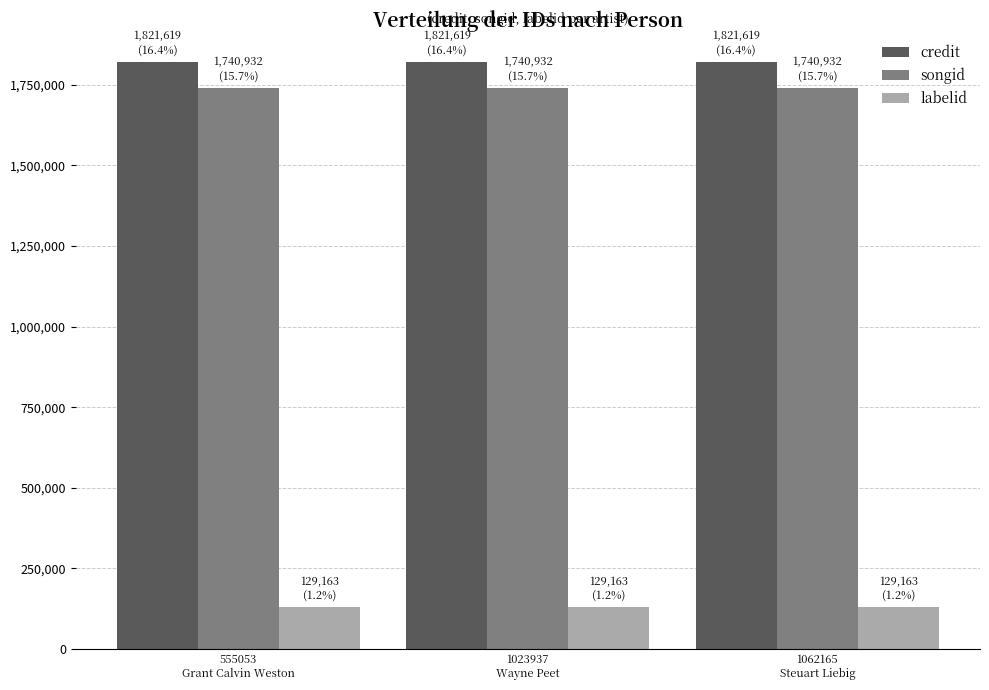

Reading right to left, what are all the values shown in this chart?

credit: 1062165
Steuart Liebig=1821619	1023937
Wayne Peet=1821619	555053
Grant Calvin Weston=1821619
songid: 1062165
Steuart Liebig=1740932	1023937
Wayne Peet=1740932	555053
Grant Calvin Weston=1740932
labelid: 1062165
Steuart Liebig=129163	1023937
Wayne Peet=129163	555053
Grant Calvin Weston=129163